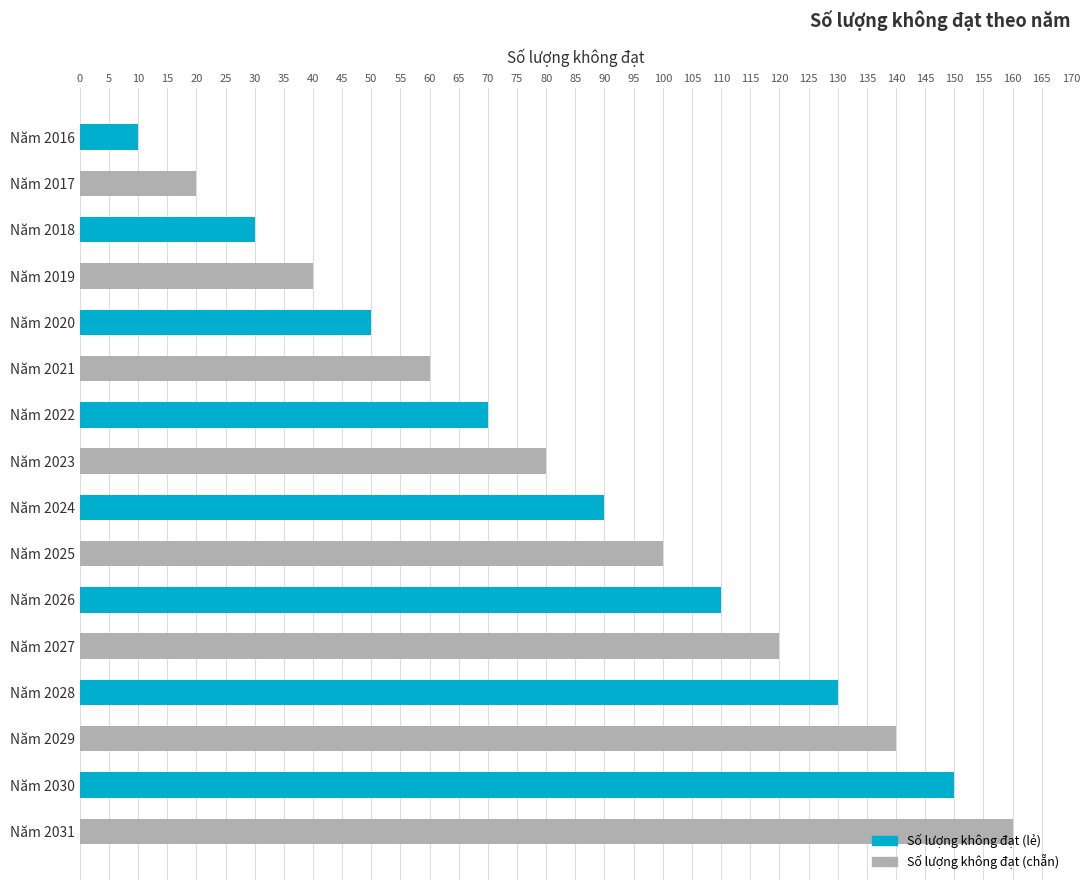

What is the value of the 5th bar from the top?

50